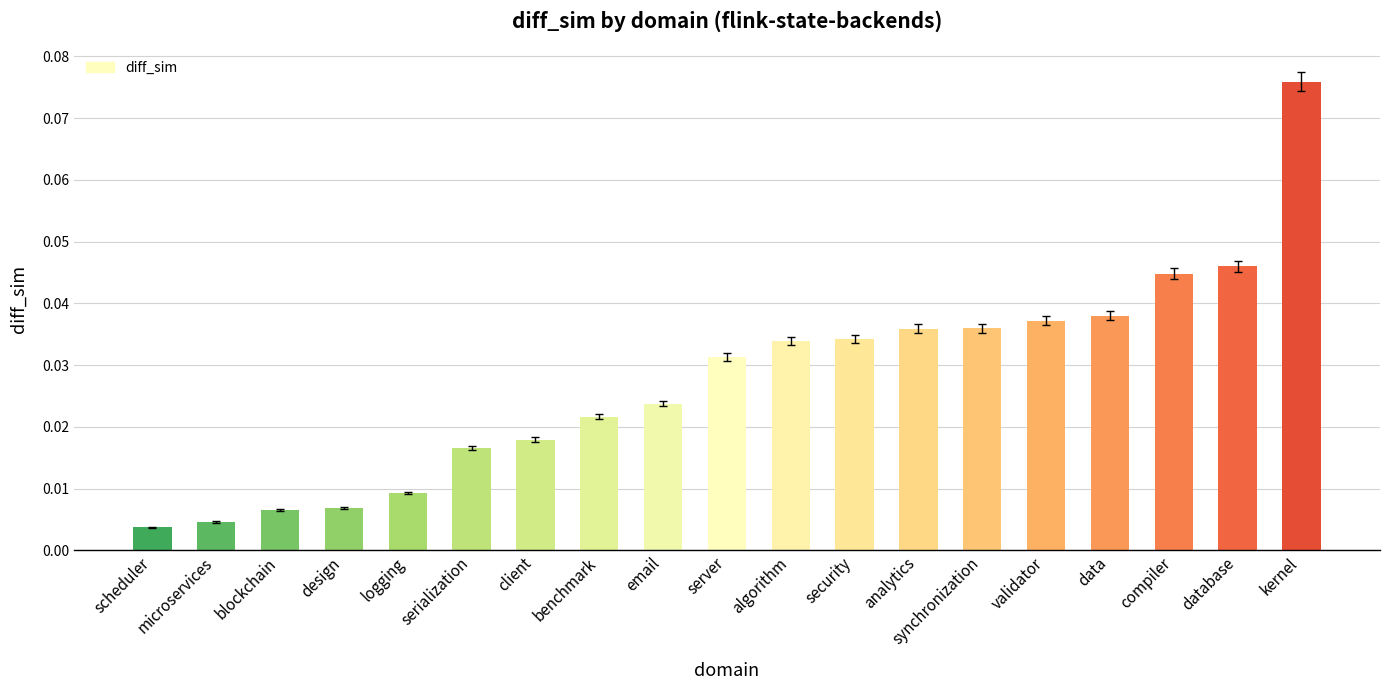

Which category has the lowest value across all series?

scheduler